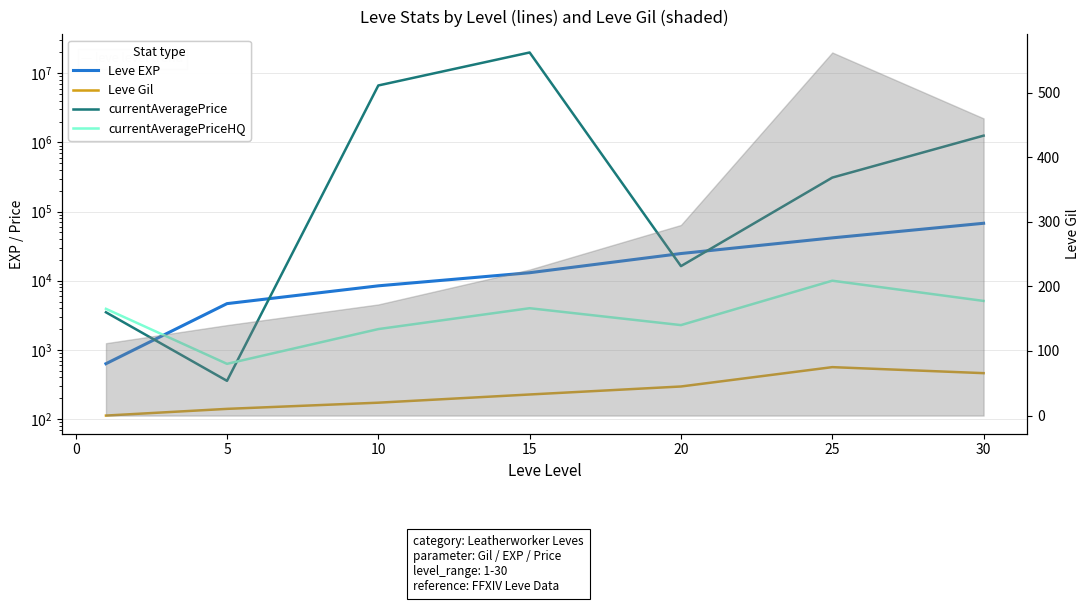

How many values in the currentAveragePrice series exceed 310003?

3